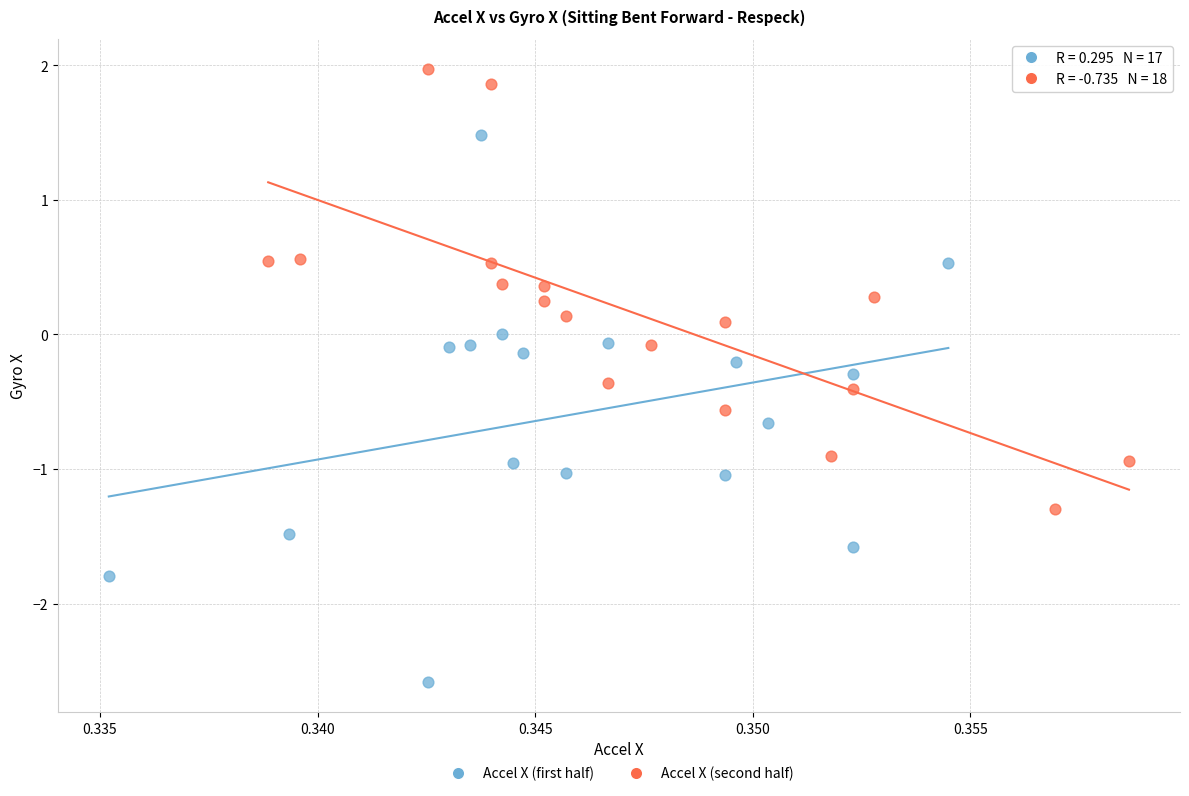

Which series reaches the minimum Y coordinate?

Accel X (first half)